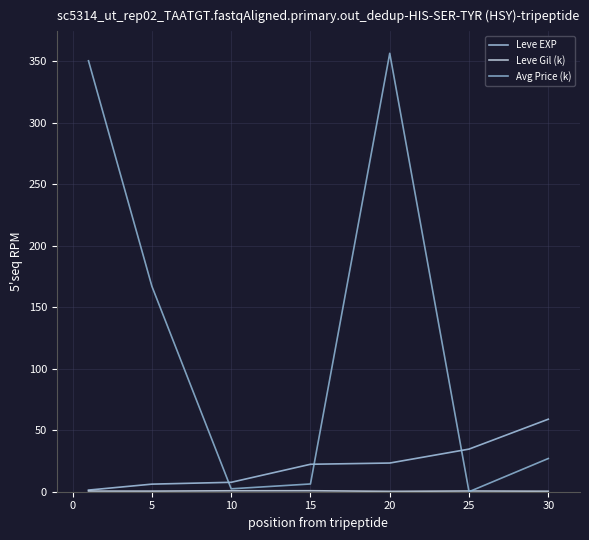

What is the difference between the second highest and minimum values in the Avg Price (k) series?

350.6